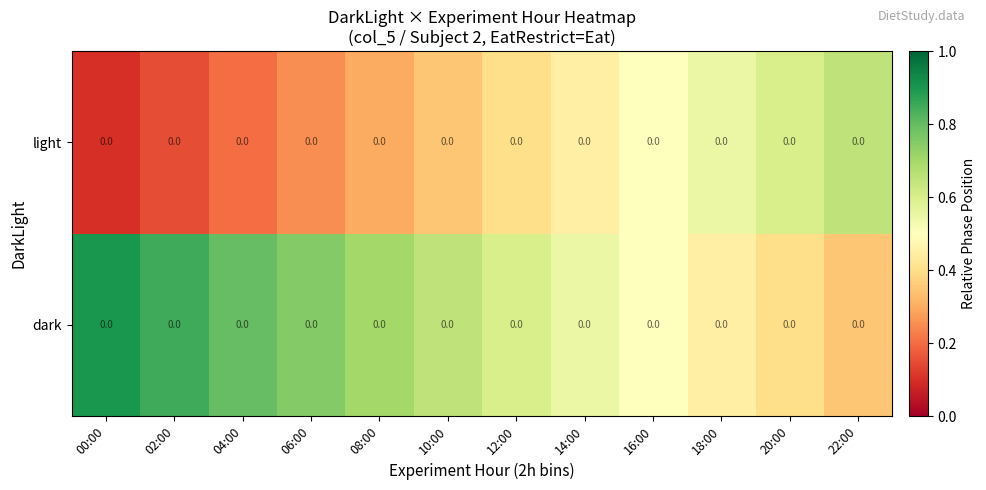

At which category is the sum across all series the highest?

00:00